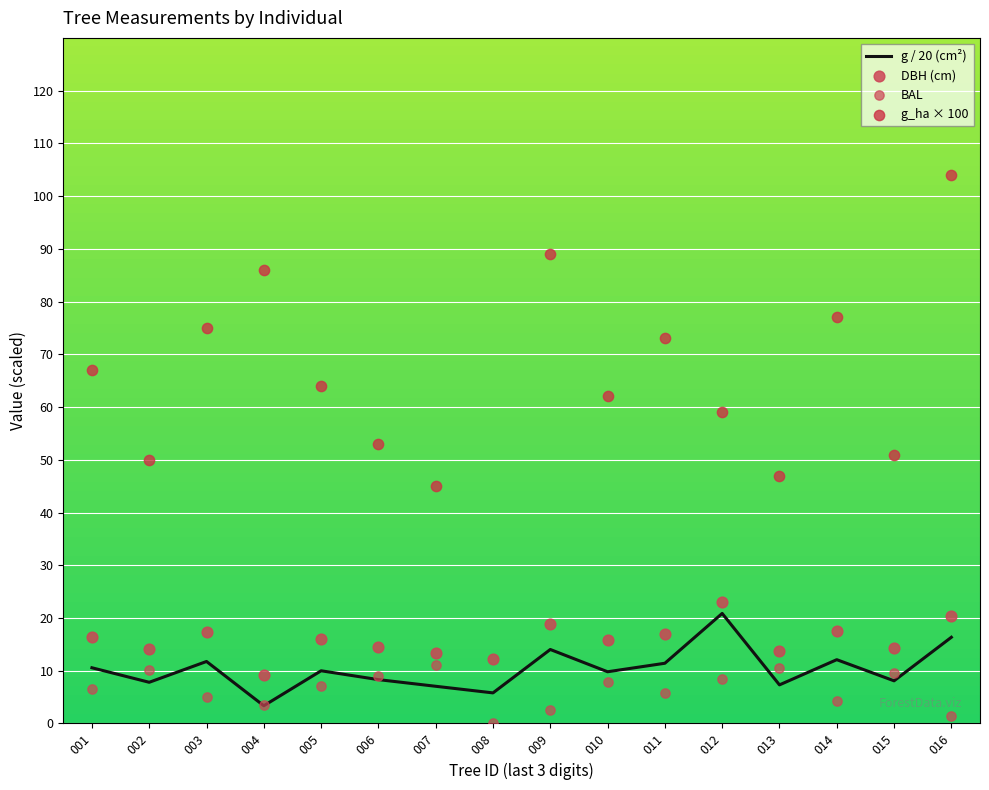

At how many categories does at least one series exceed 68?

7